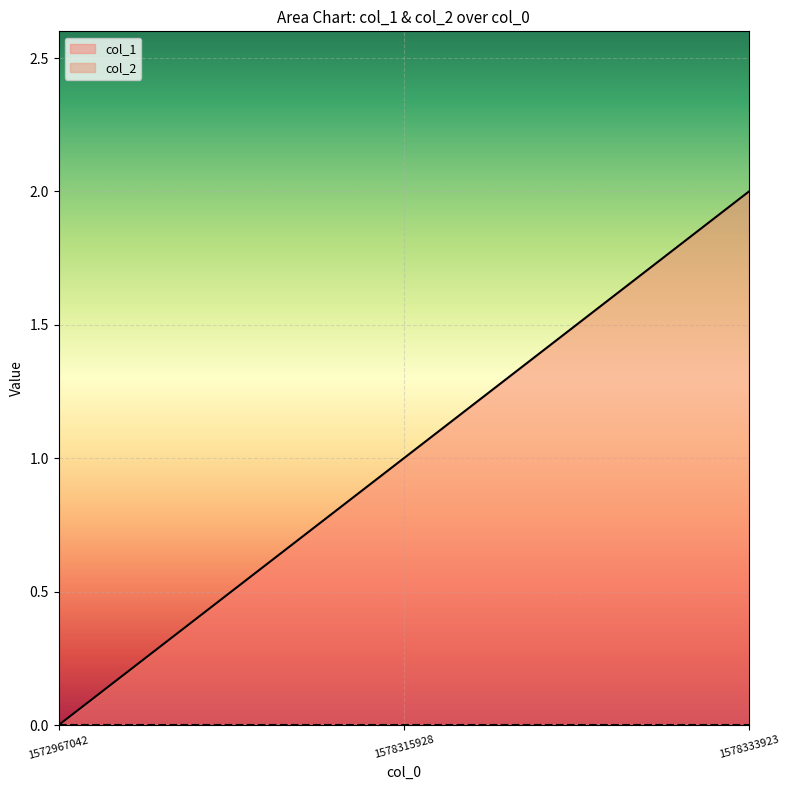

How many lines are shown in the chart?

2